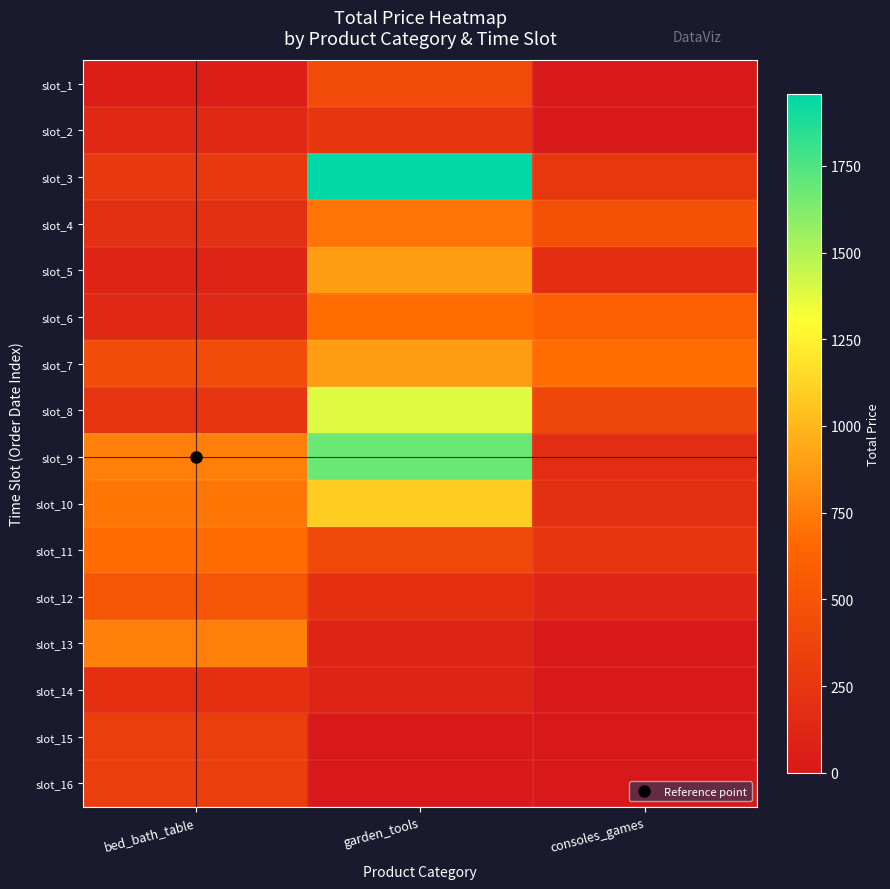

What is the spread (max minus min) of values at consoles_games?

686.0